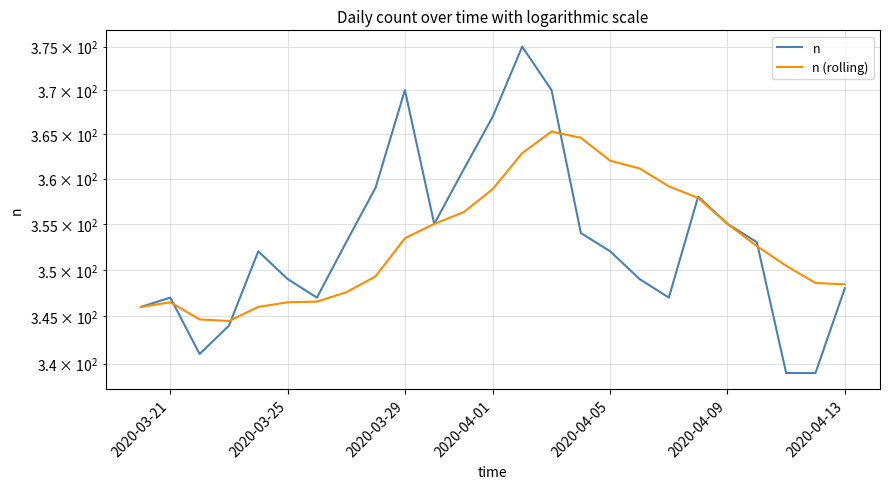

What is the total value across all series at 2020-04-13?

693.6